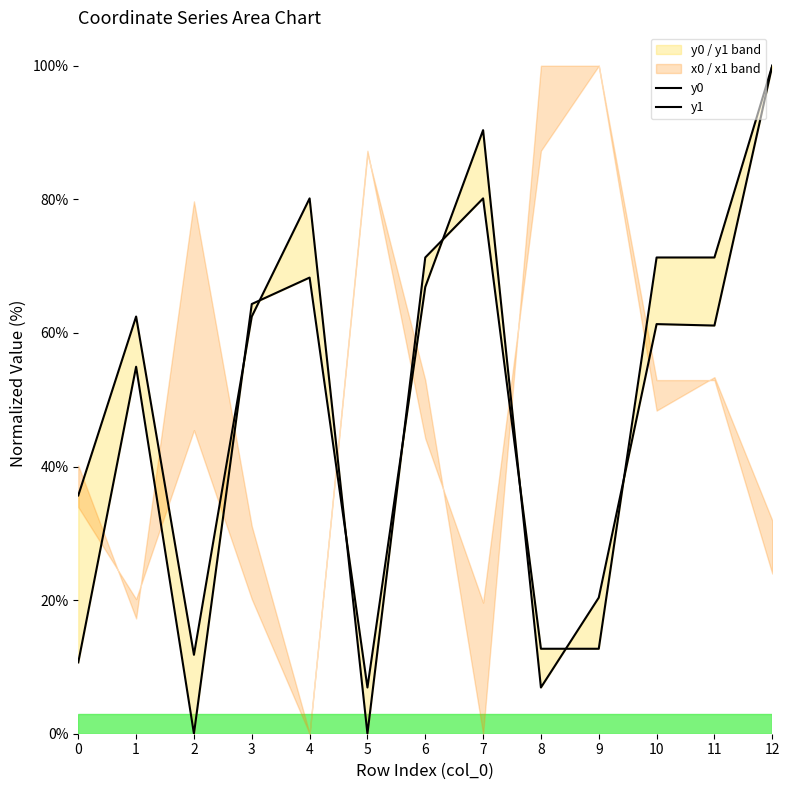

How many positive values does the y1 series have?

12